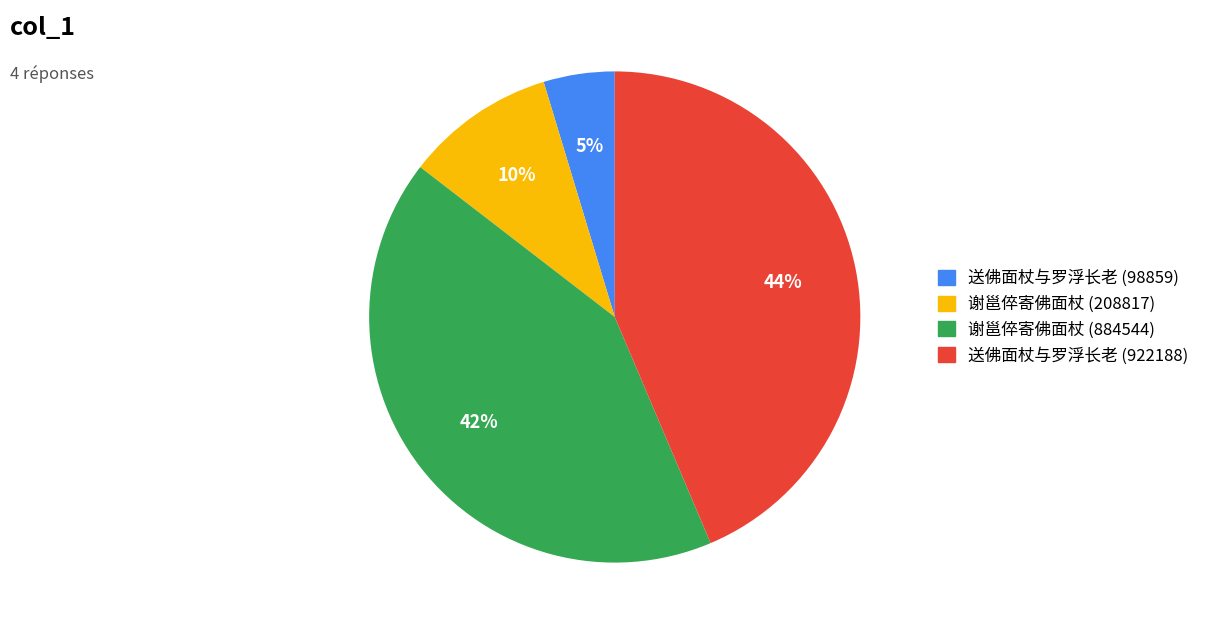

To the nearest percent, what percentage of the pie is 送佛面杖与罗浮长老 (98859)?

5%